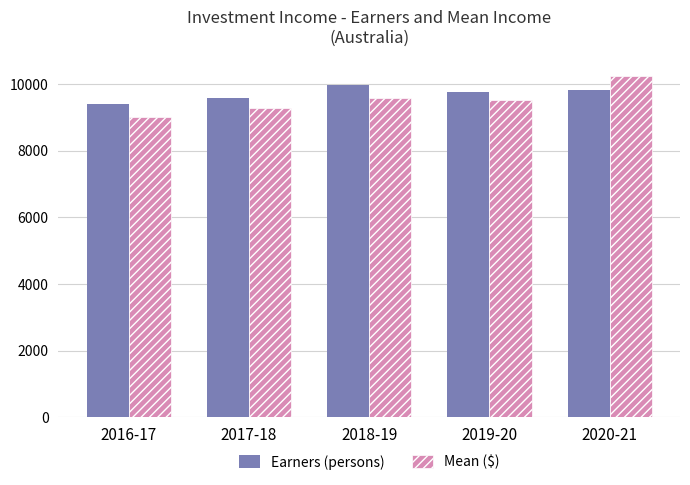

At which category is the sum across all series the highest?

2020-21